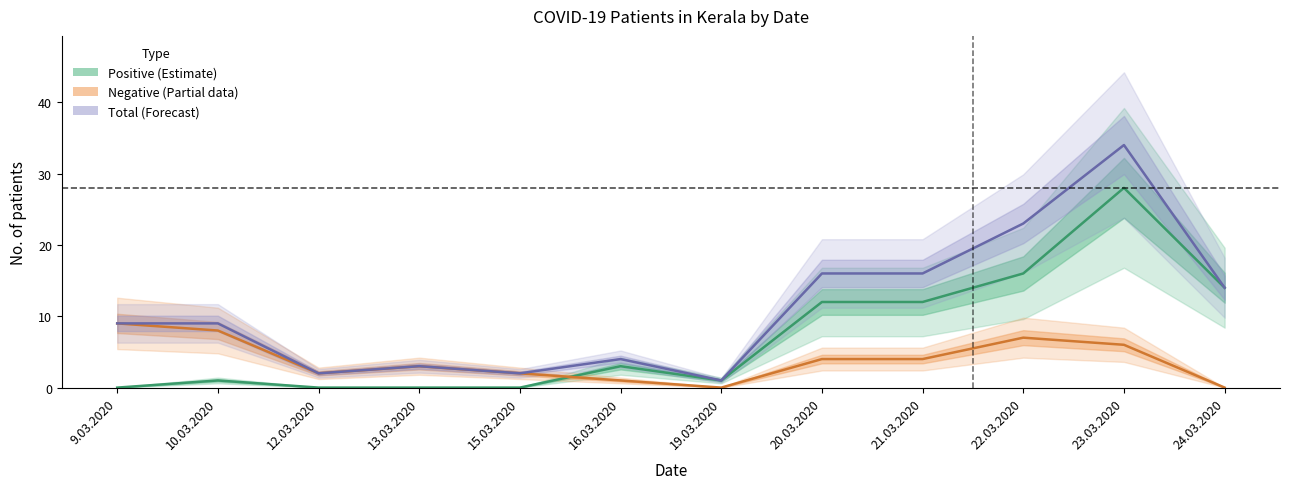

At which category does Total (Forecast) reach its first local peak?

13.03.2020